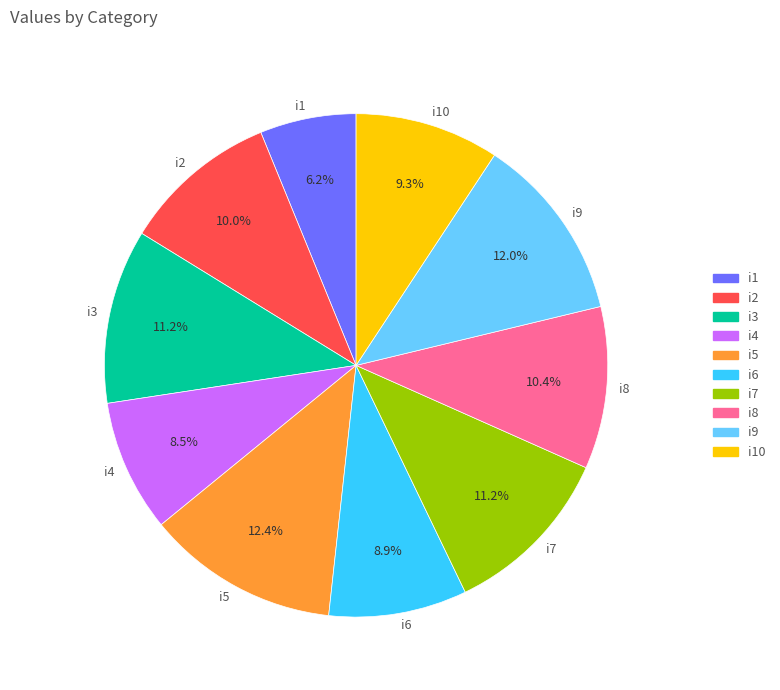

To the nearest percent, what percentage of the pie is i5?

12%